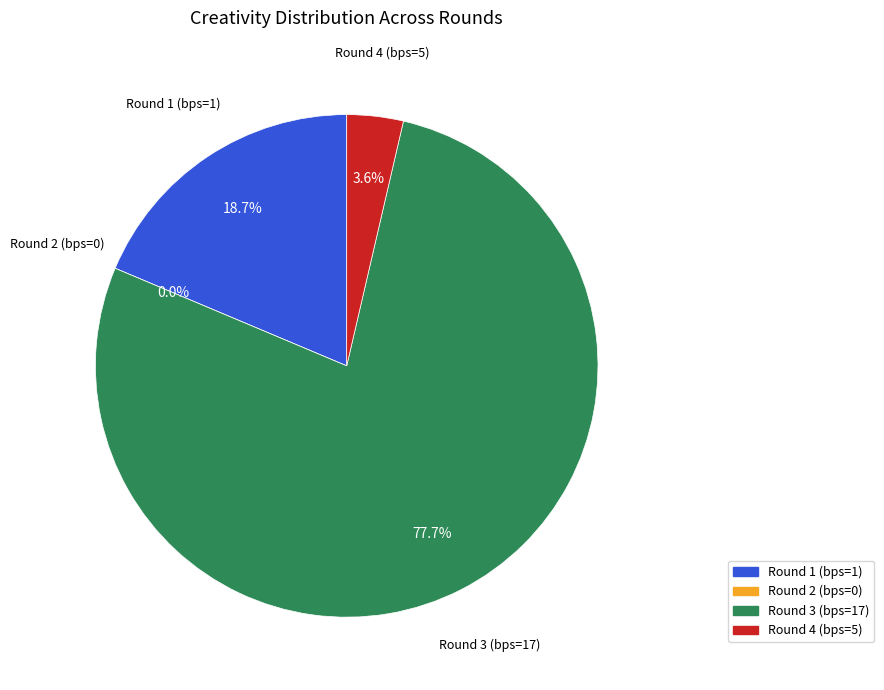

To the nearest percent, what is the difference between the Round 4 (bps=5) and Round 3 (bps=17) slice percentages?

74%